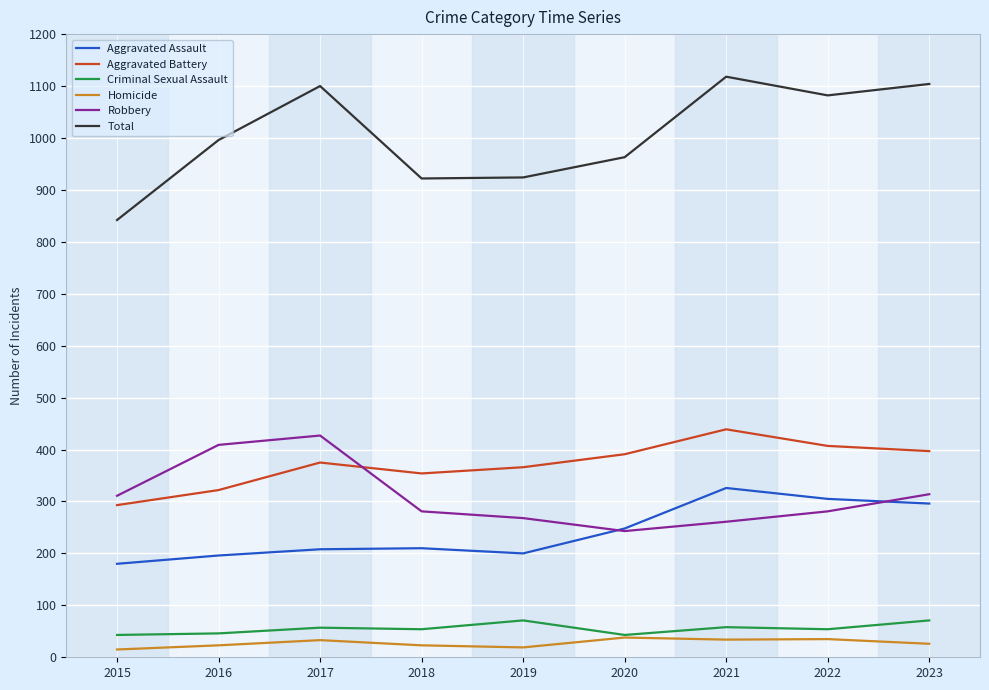

Between 2018 and 2023, which series saw the biggest shift?

Total